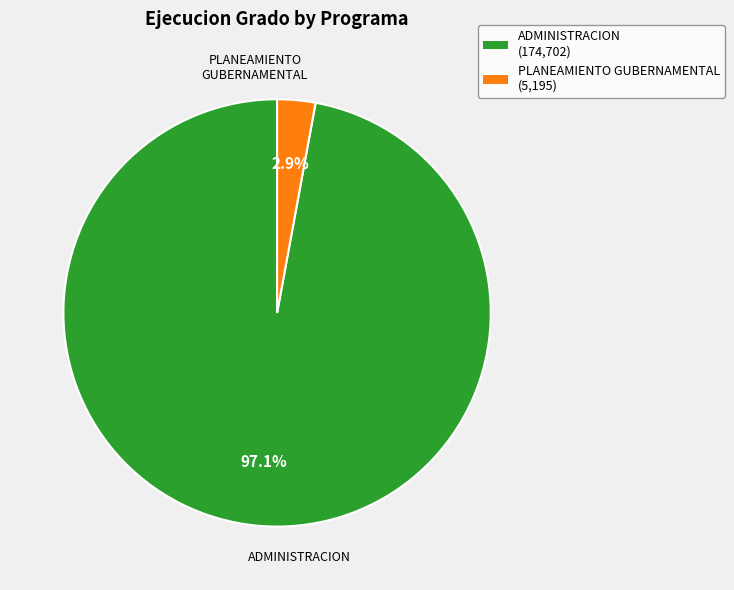

Is there a majority slice in this chart?

Yes